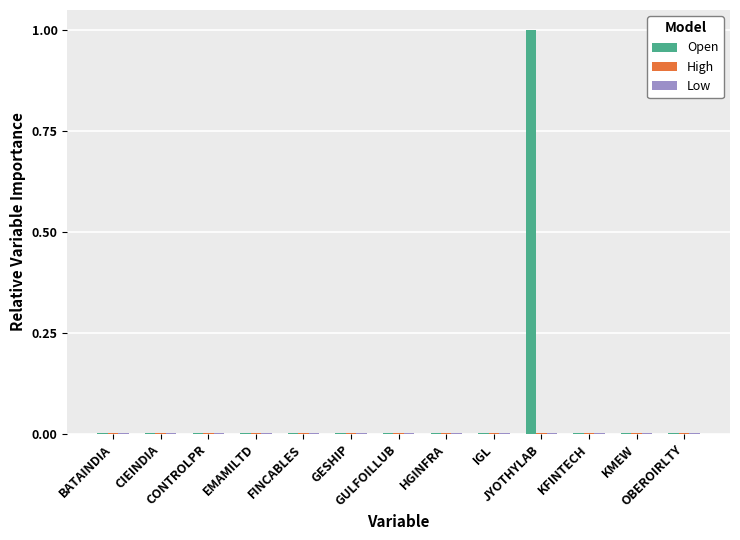

What is the highest value of the Open series?

1.0